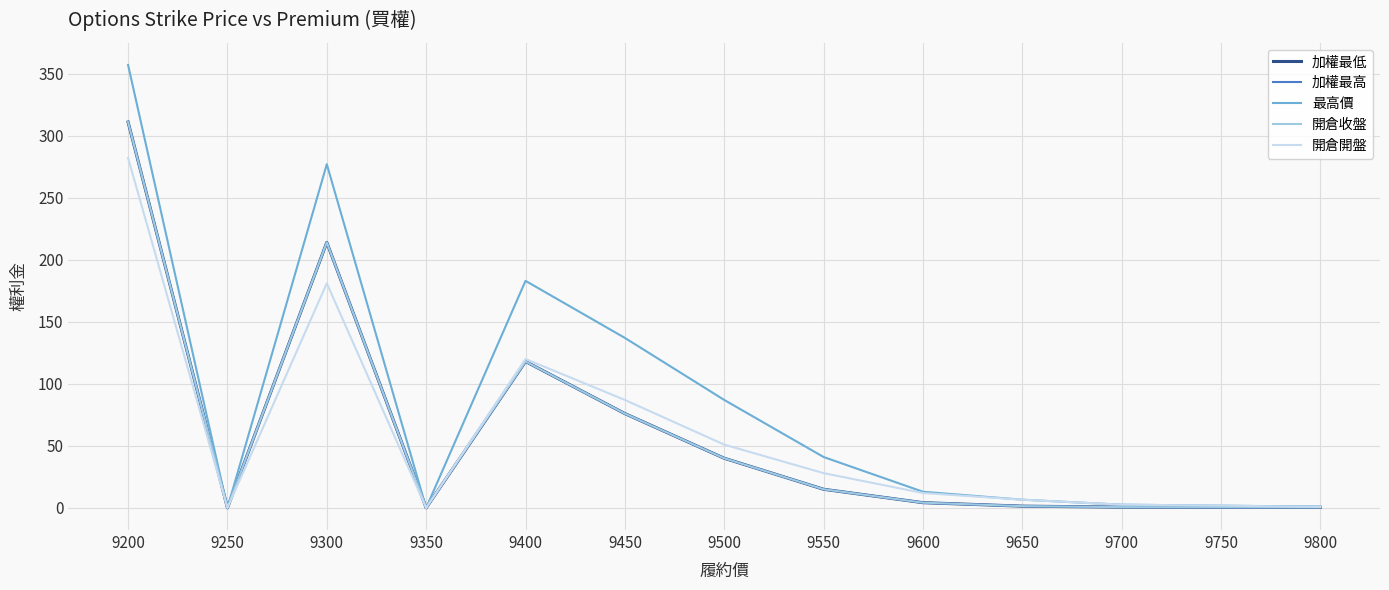

How many lines are shown in the chart?

5